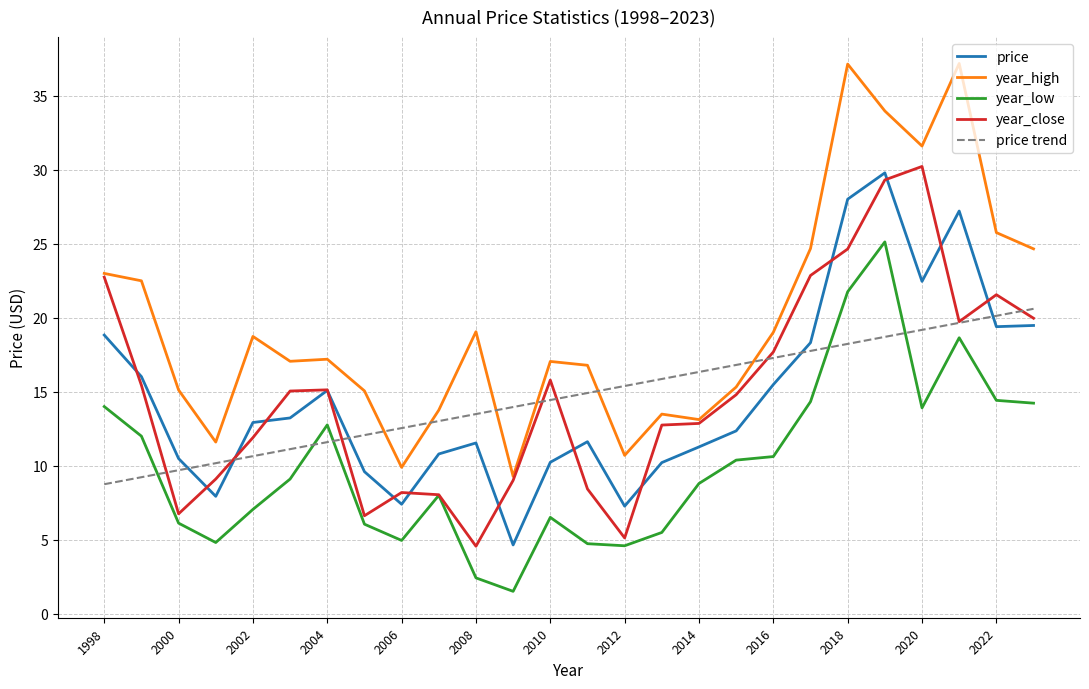

What is the minimum value for year_close?

4.6